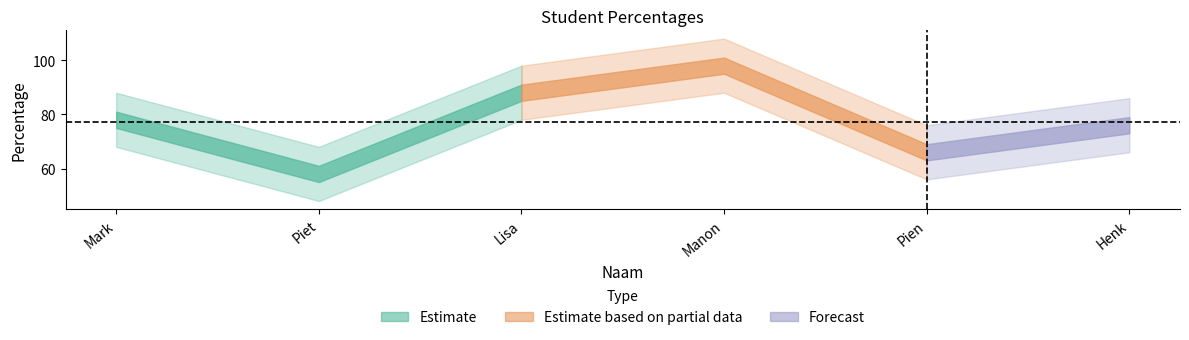

What is the smallest value displayed?

58